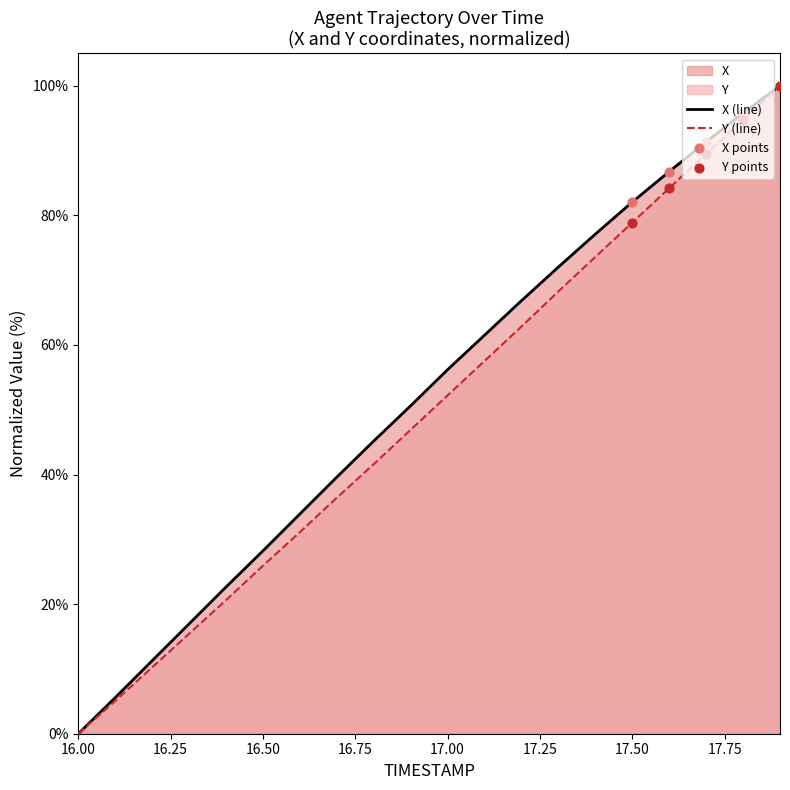

What is the total value across all series at 17.50?

160.9